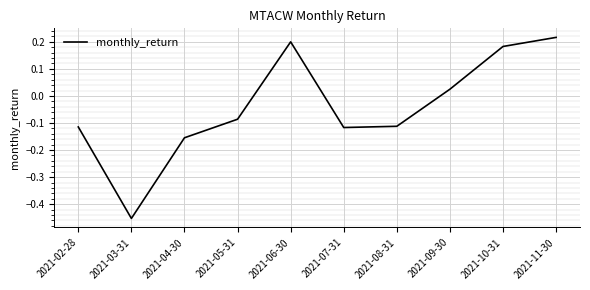

Count the number of values greater than 0.

4